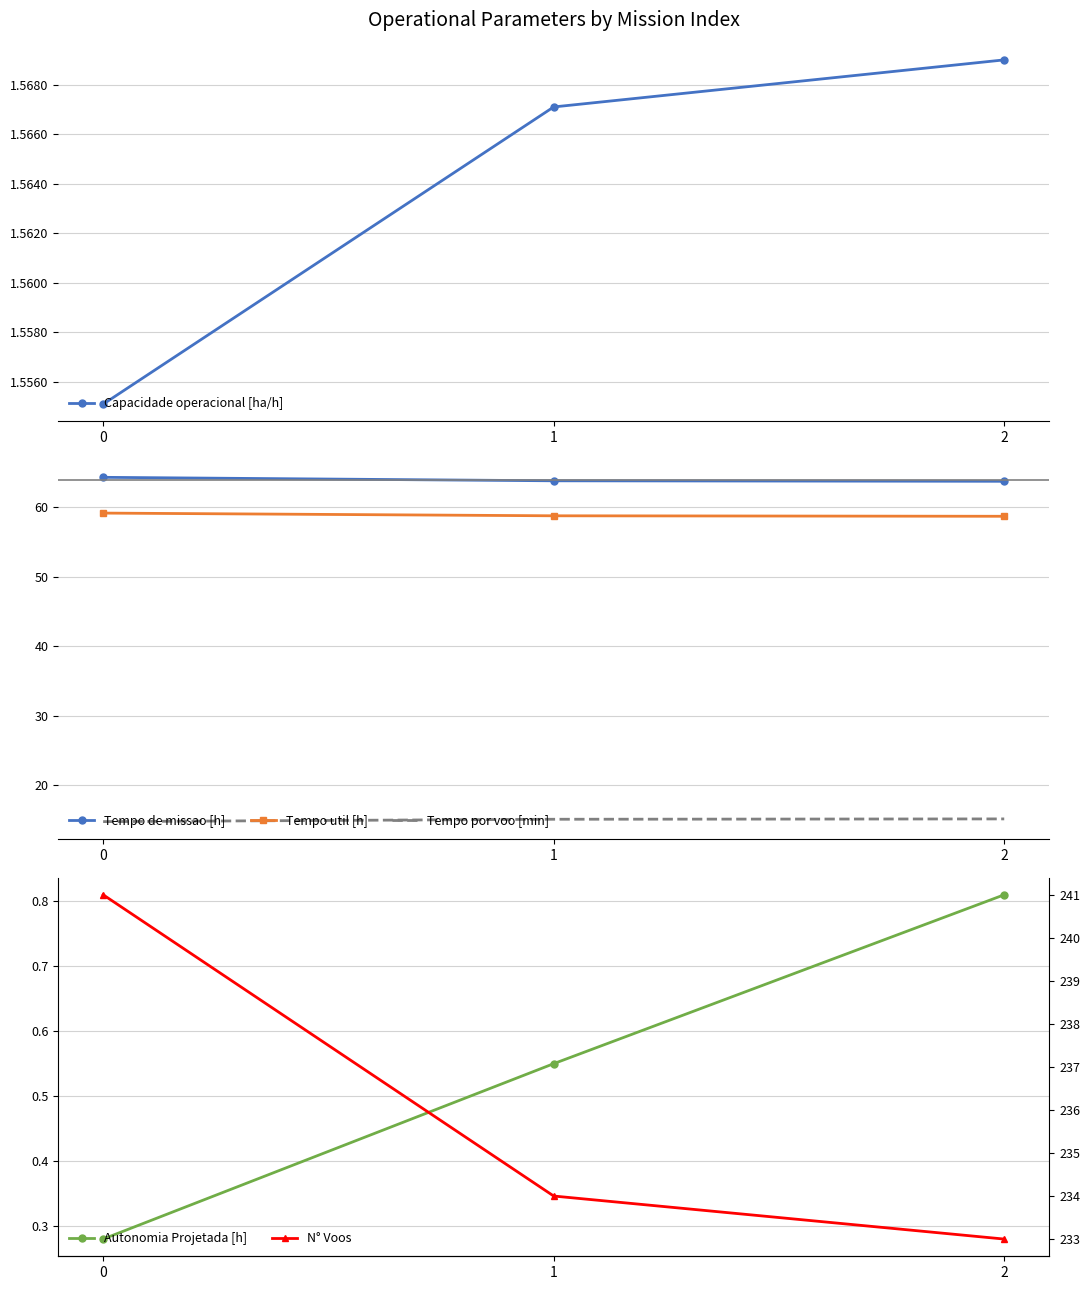

Between 1 and 2, which series saw the biggest shift?

N° Voos